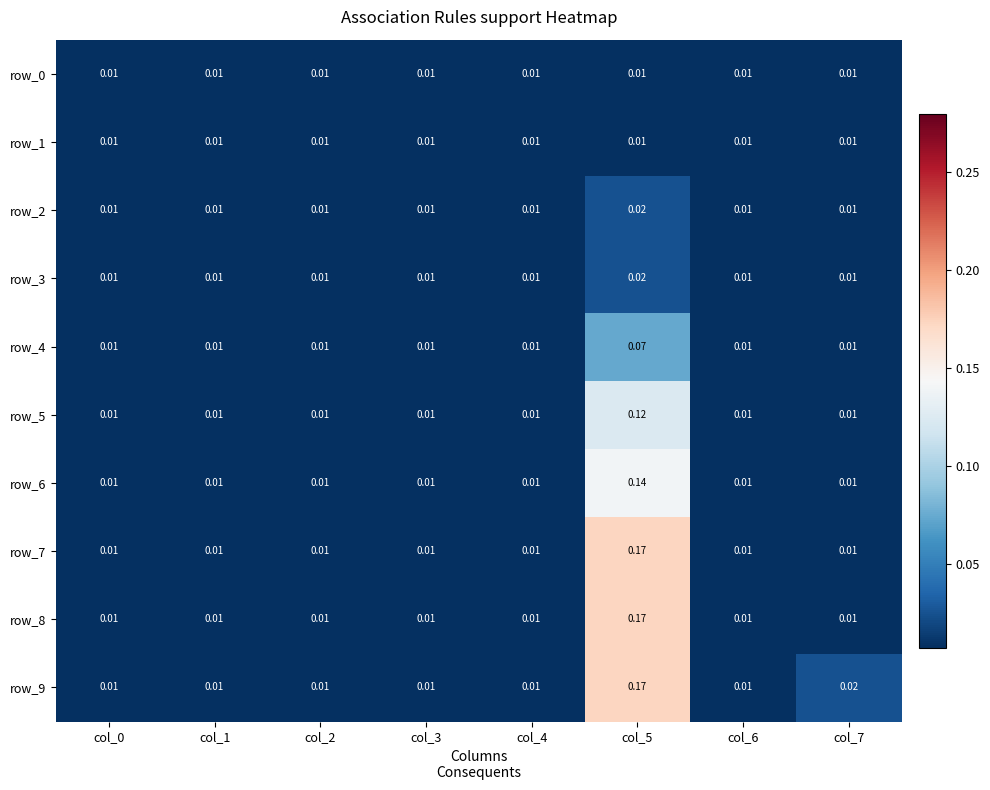

Is the value of row_8 at col_1 greater than the value of row_3 at col_5?

No